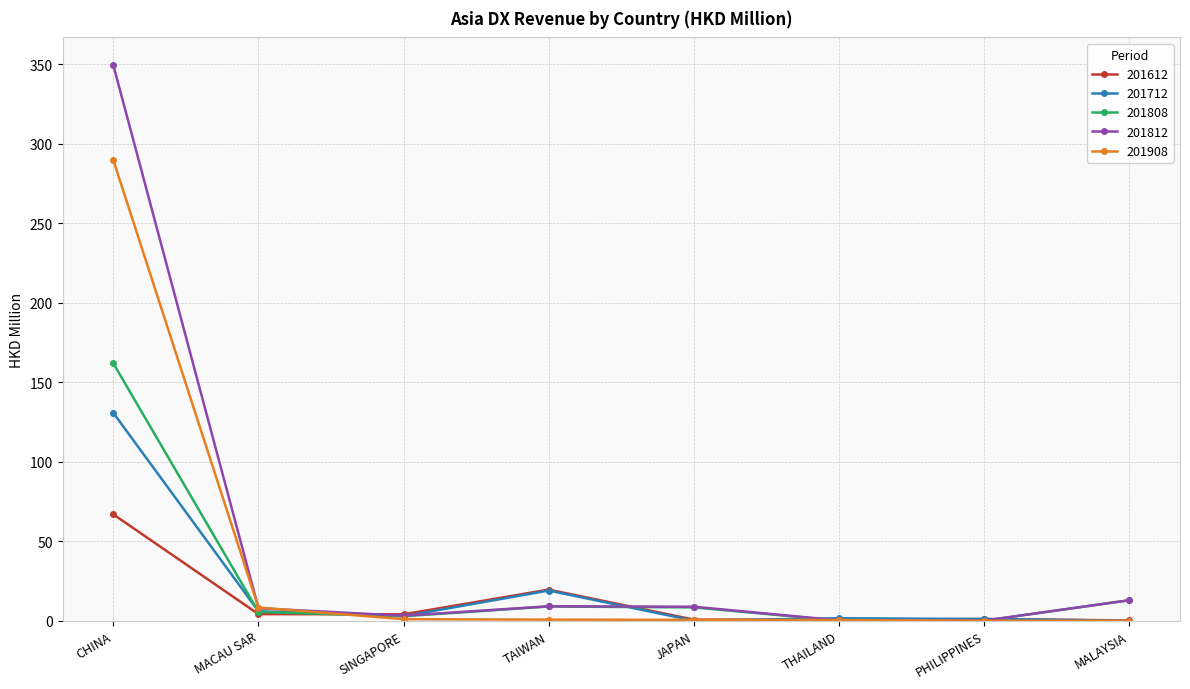

True or false: 201808 has a value of 13.0 at MALAYSIA.

True